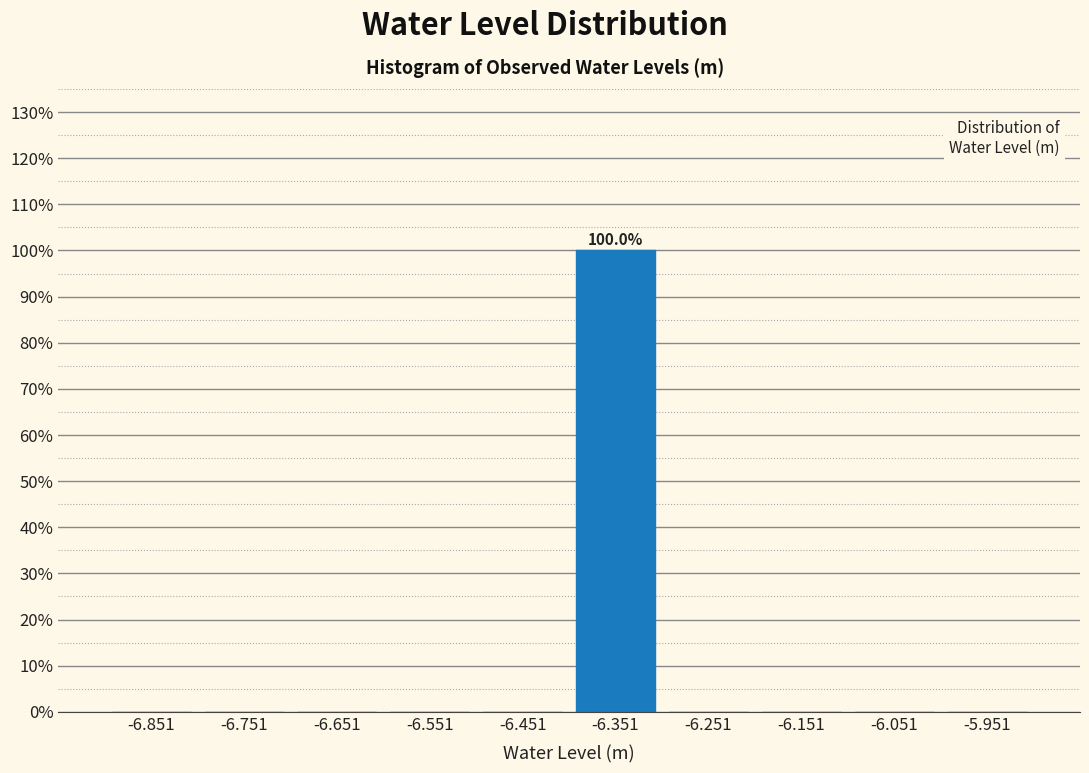

Over which range of the x-axis is the bar tallest?

-6.401 to -6.301